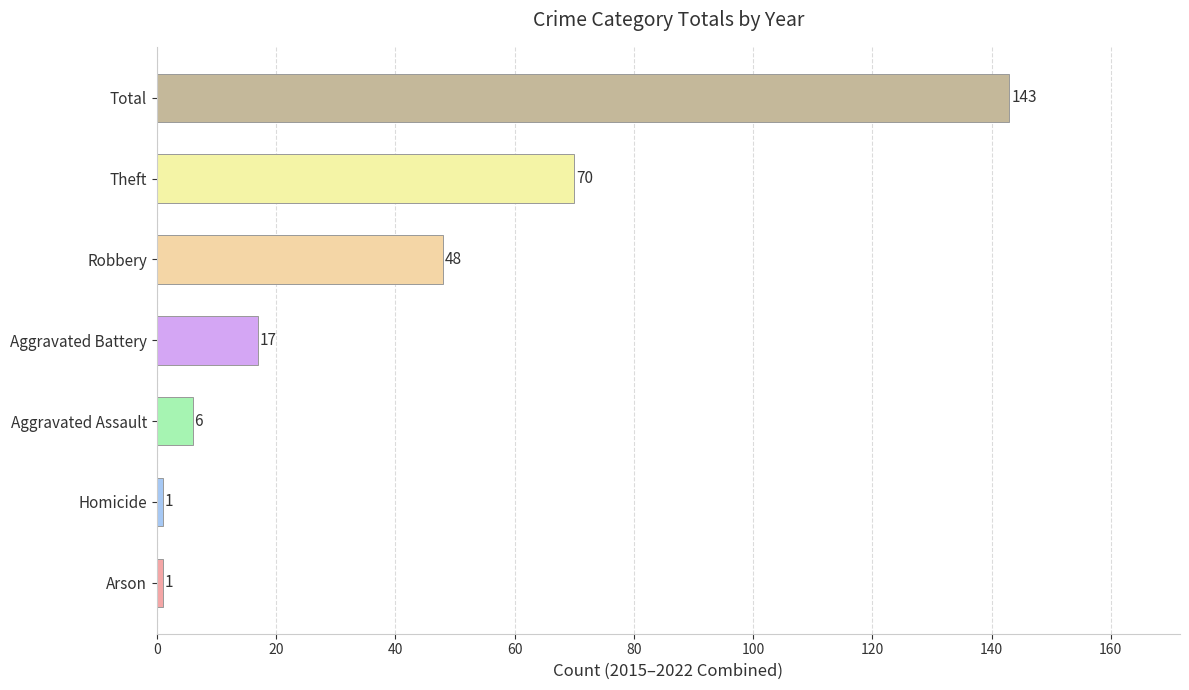

Approximately how many times larger is the value at Robbery compared to Aggravated Assault?

8.0